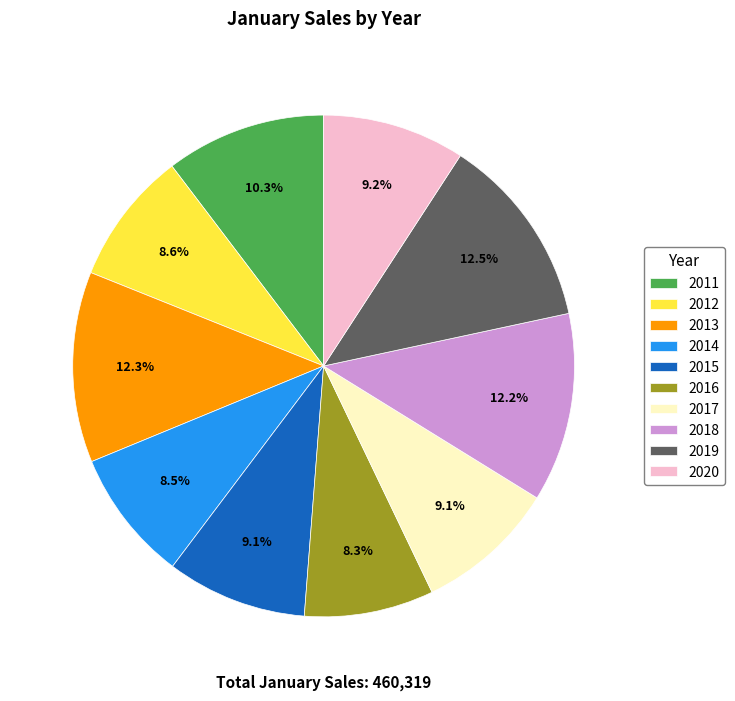

To the nearest percent, what portion does 2017 represent?

9%